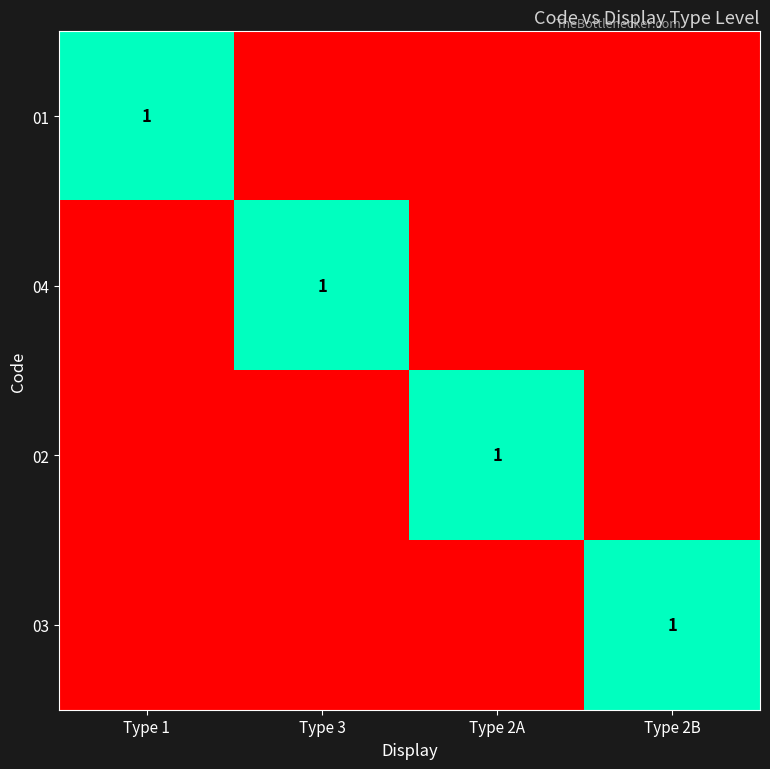

At how many categories does at least one series exceed 0?

4